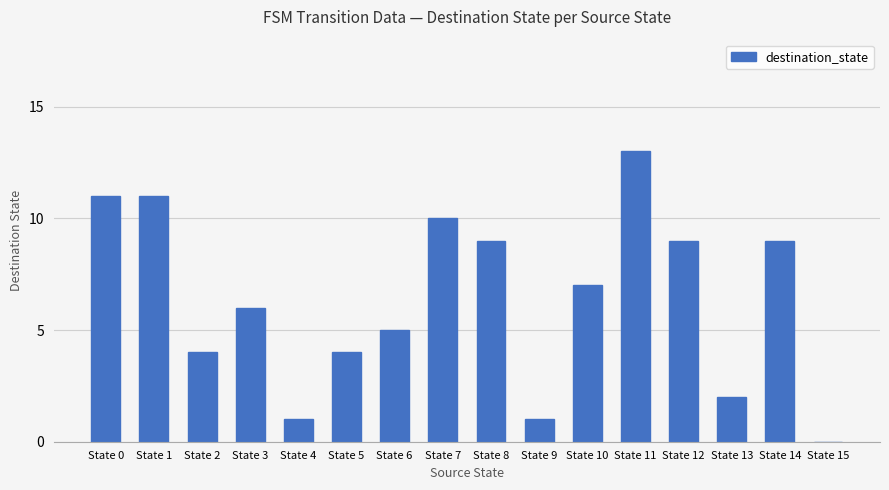

Are the bars horizontal?

No